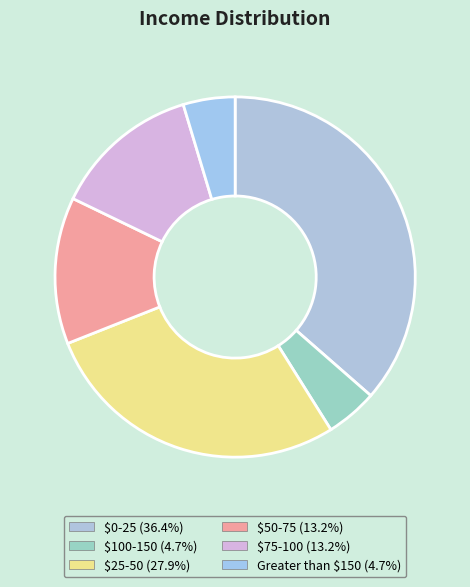

Does Greater than $150 account for over 50% of the chart?

No